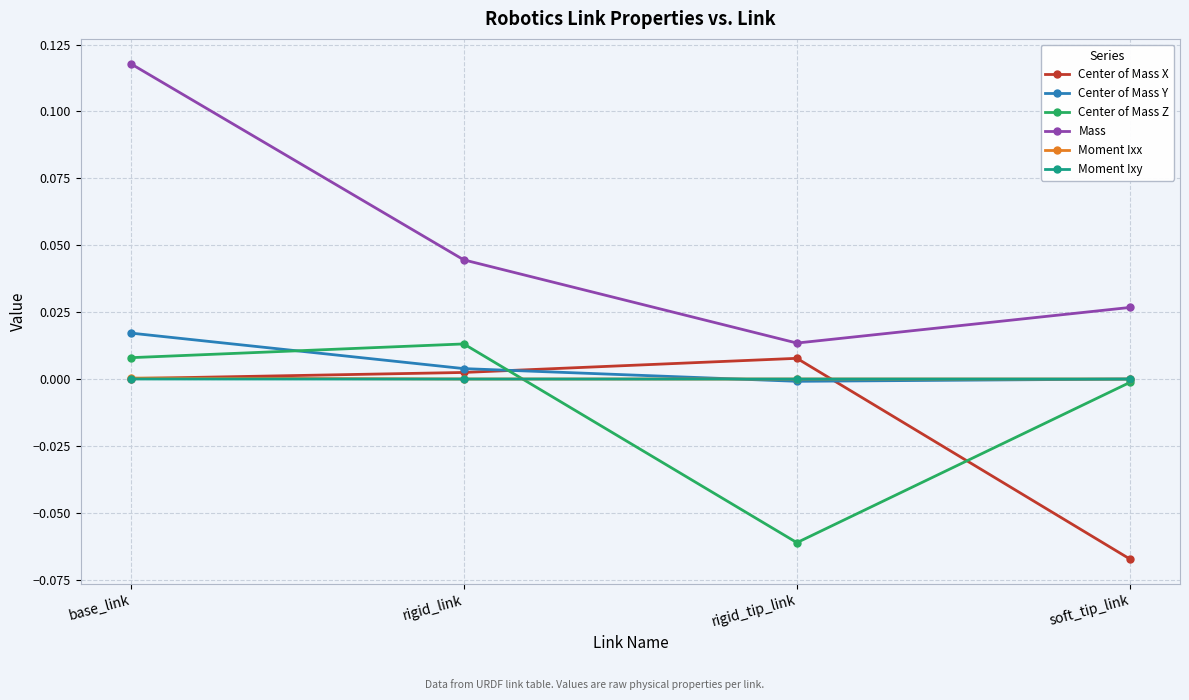

At how many categories does at least one series exceed 0?

4